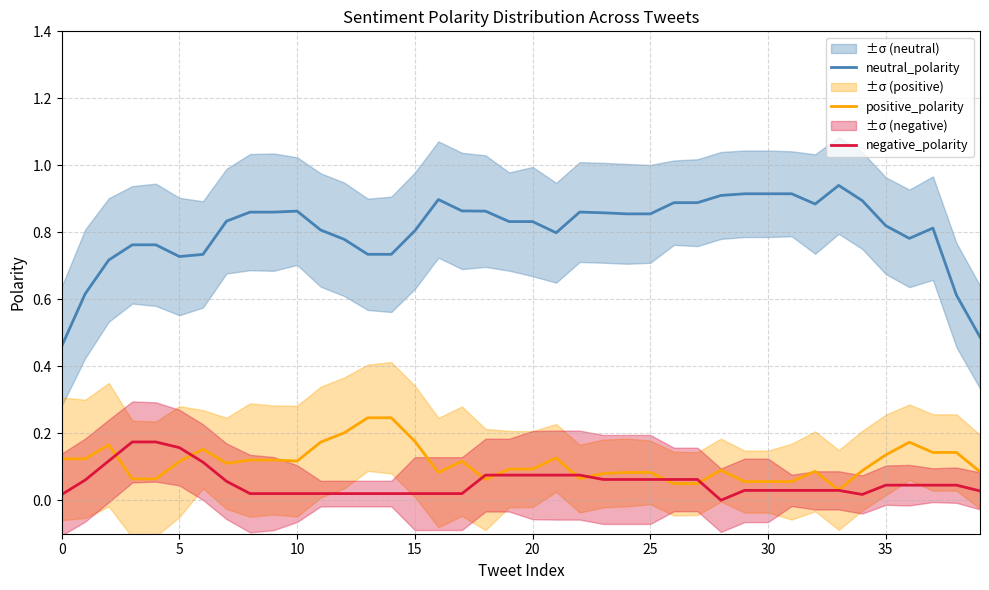

What is the difference between the maximum and minimum values in the neutral_polarity series?

0.5